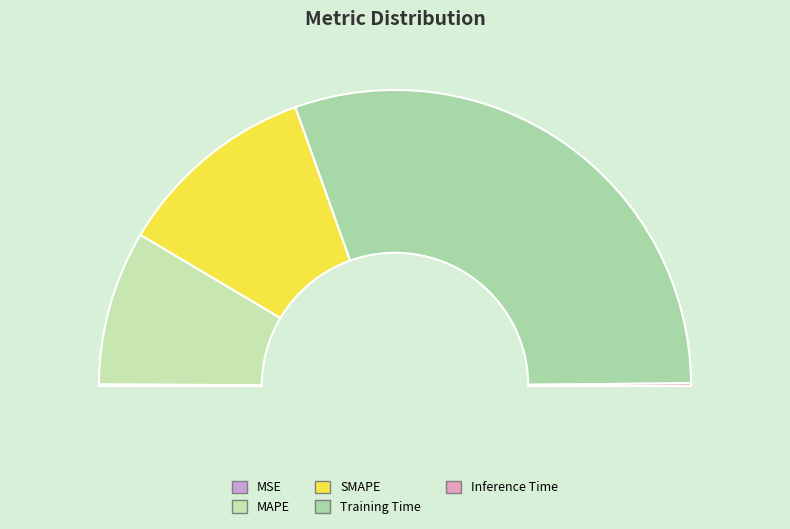

To the nearest percent, what is the combined percentage of MAPE and MSE?

17%